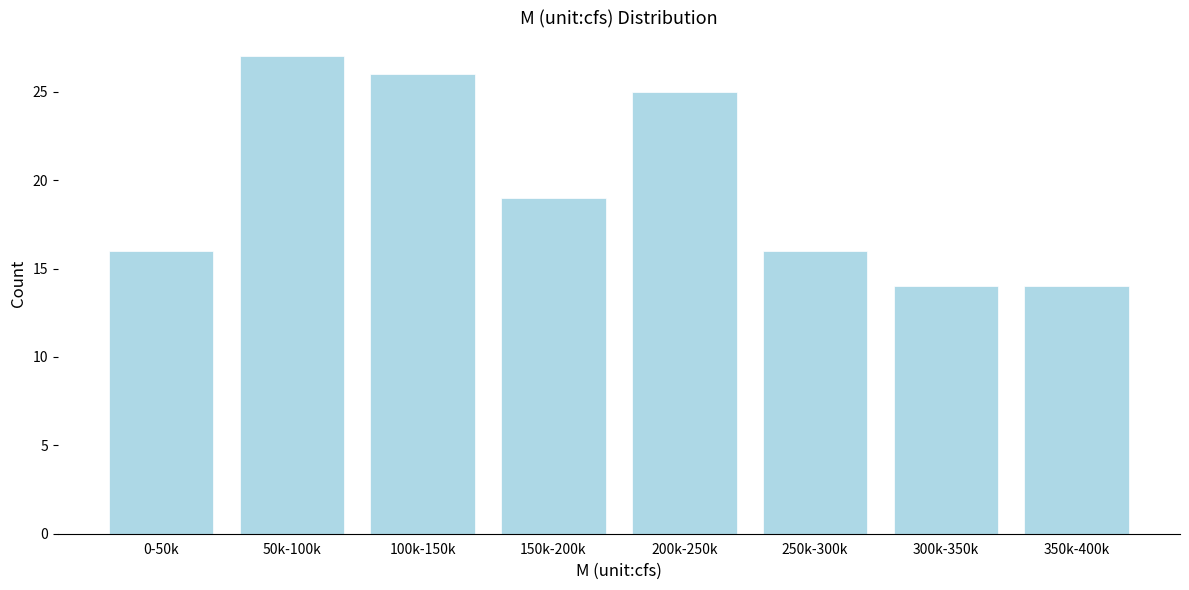

Reading right to left, what are all the values shown in this chart?

14	14	16	25	19	26	27	16